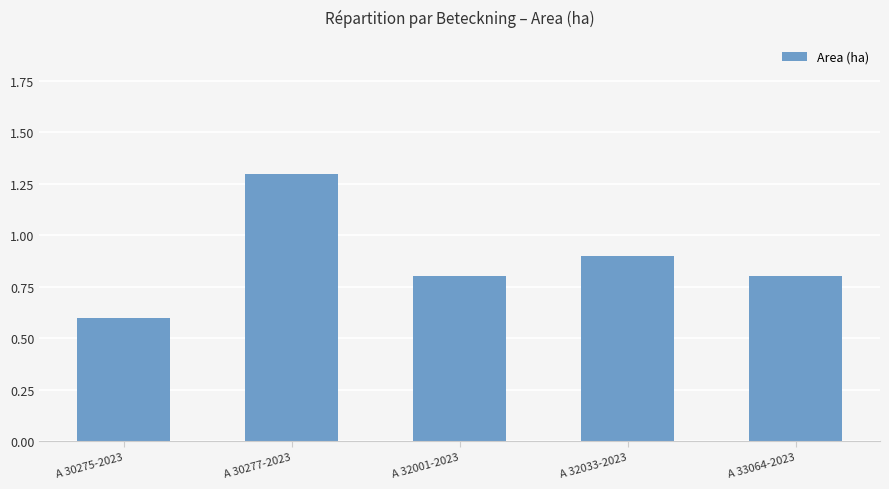

Does the chart contain stacked bars?

No